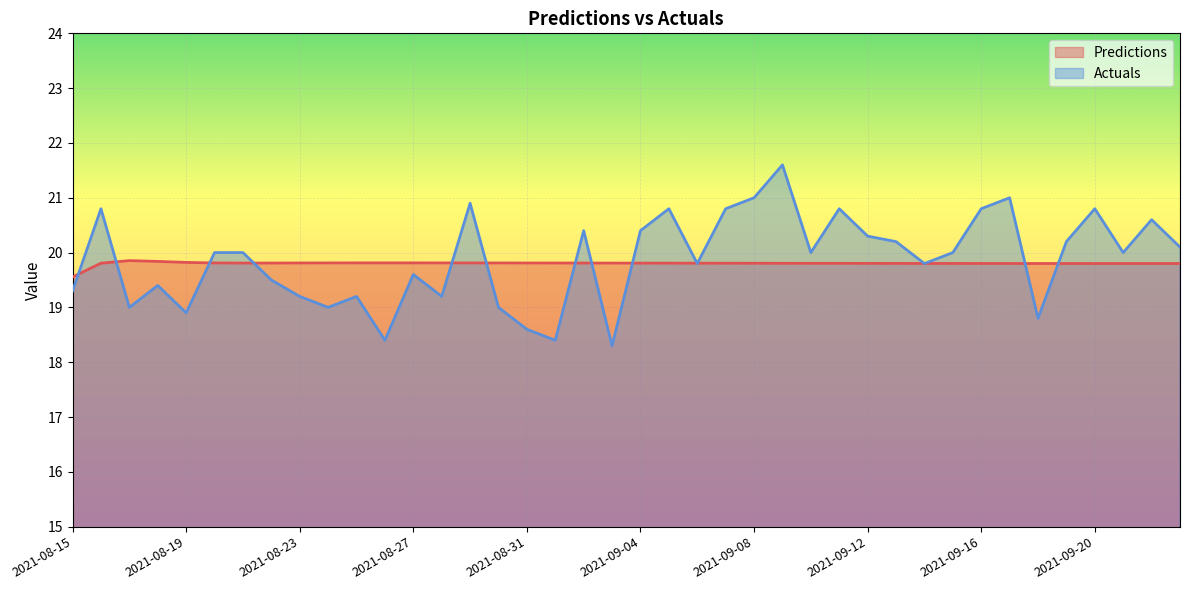

What is the greatest value displayed?

21.6